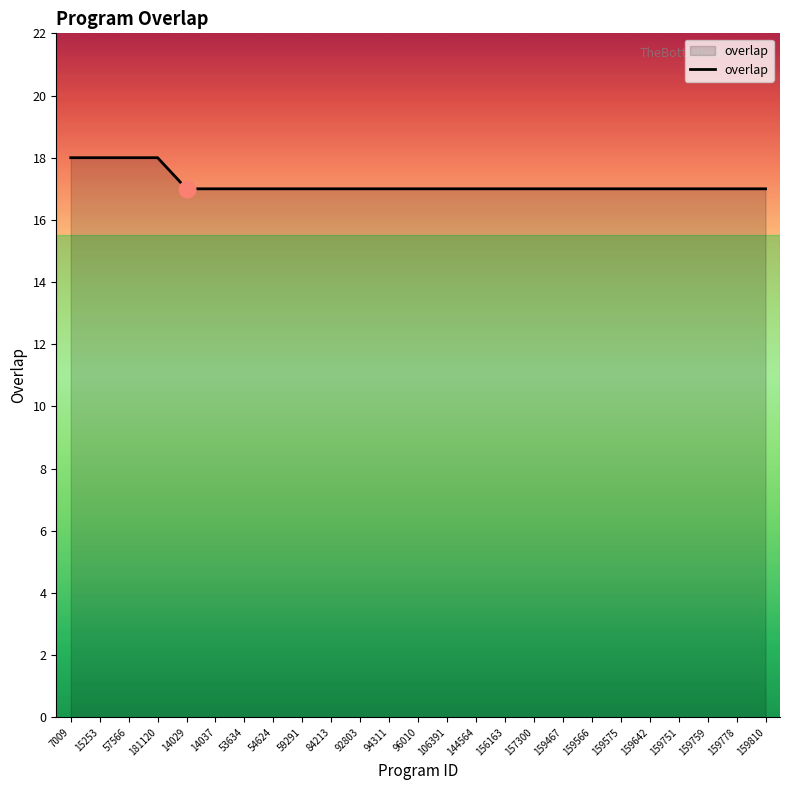

What is the minimum value shown in the chart?

17